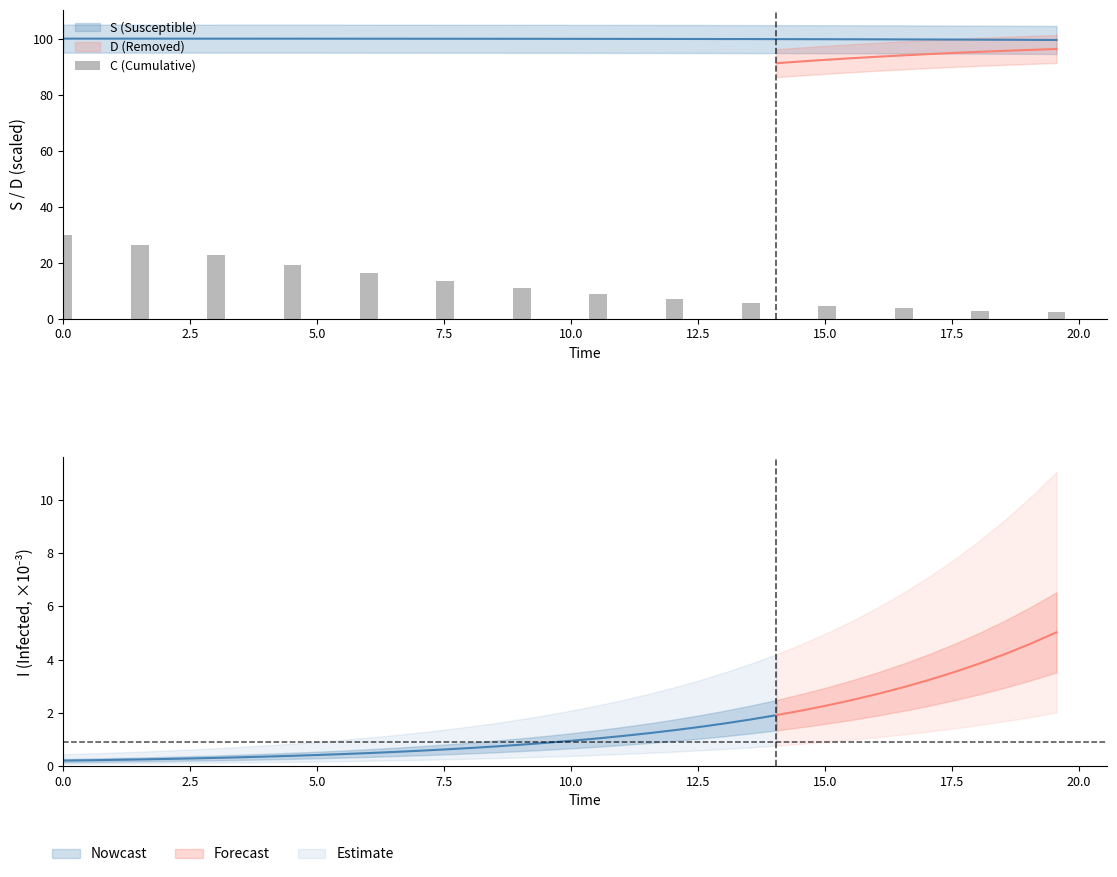

The value at 2.5 is 12.1. True or false?

False